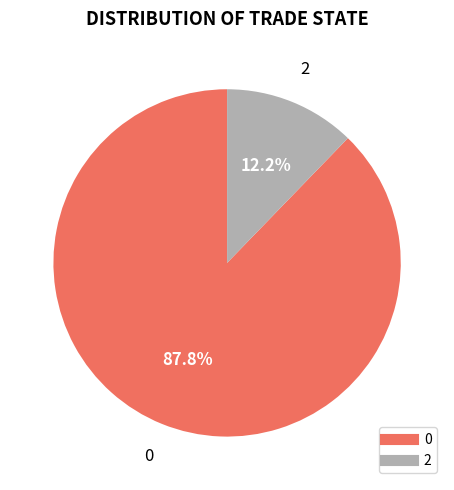

Does any single category account for the majority?

Yes